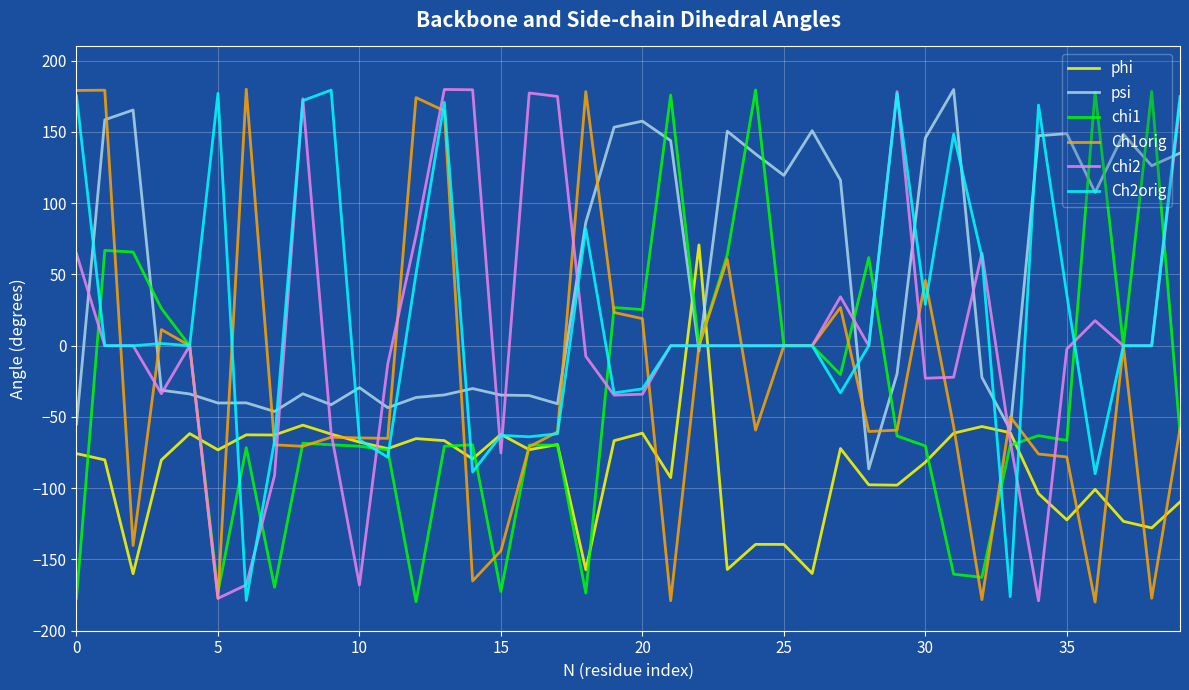

How many lines are shown in the chart?

6